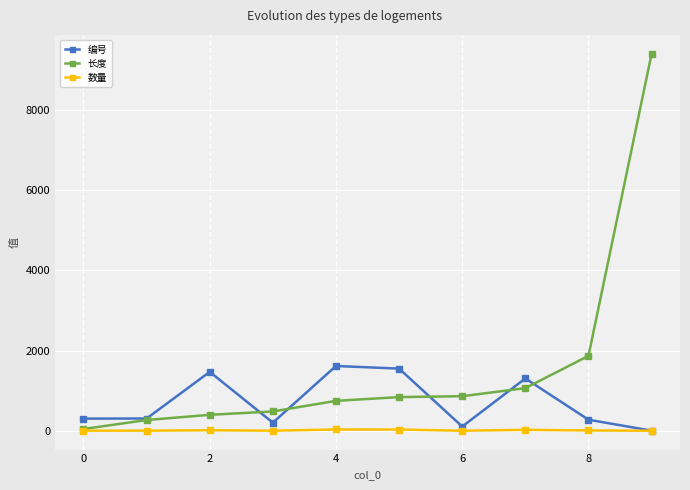

How many categories are shown in the chart?

10